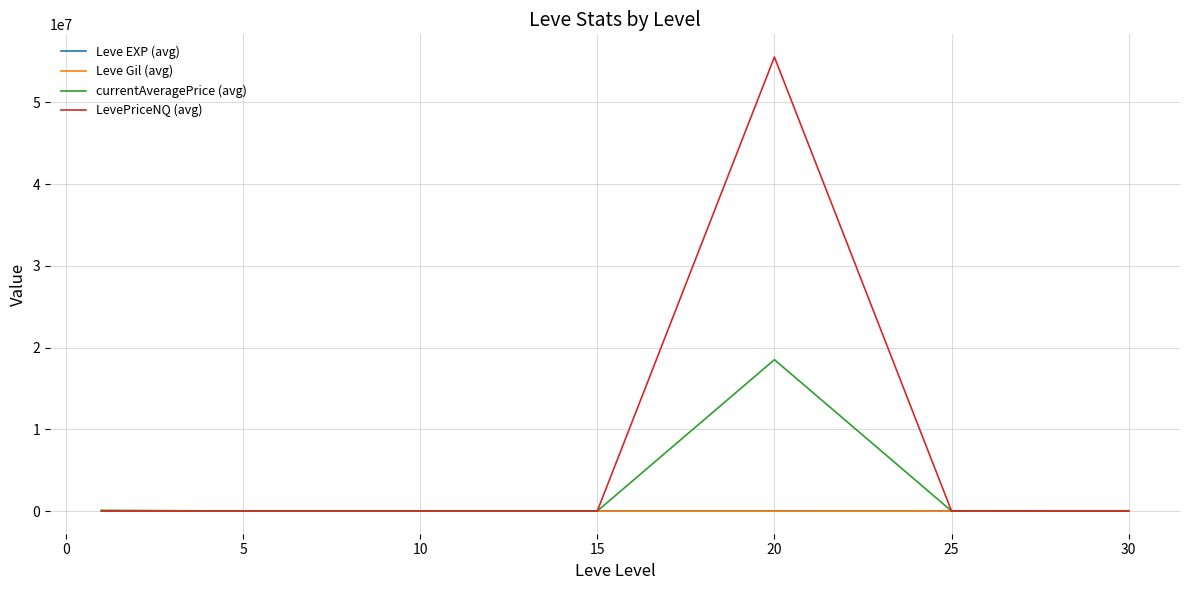

Which series has the largest total across all categories?

LevePriceNQ (avg)